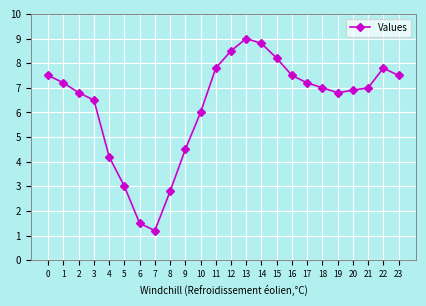

Reading left to right, extract all data points from this chart.

7.5	7.2	6.8	6.5	4.2	3.0	1.5	1.2	2.8	4.5	6.0	7.8	8.5	9.0	8.8	8.2	7.5	7.2	7.0	6.8	6.9	7.0	7.8	7.5